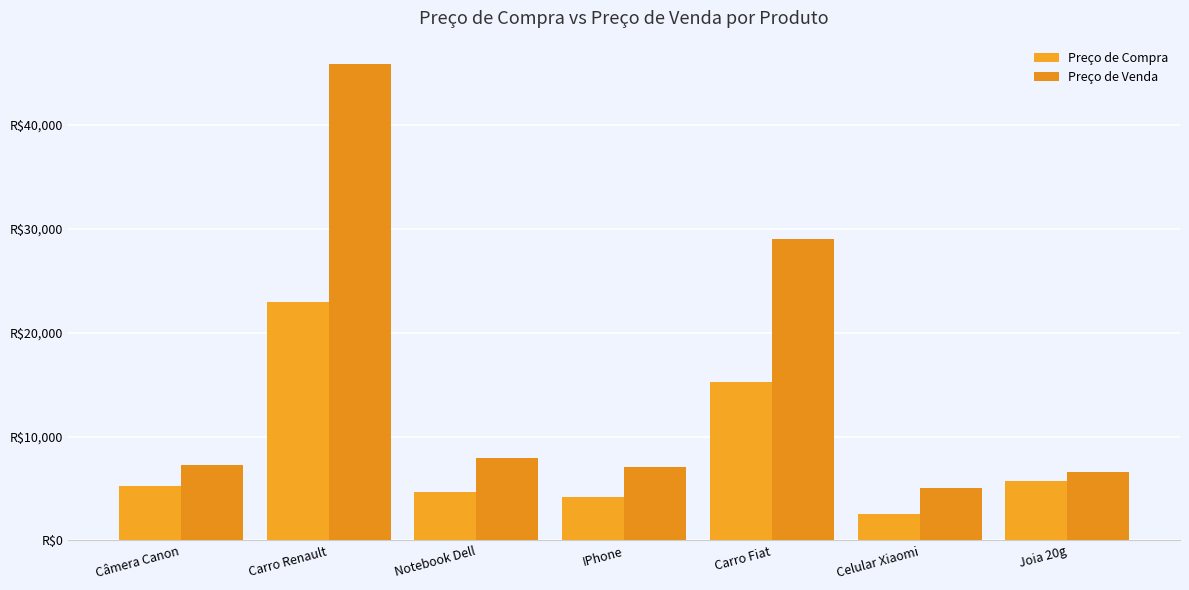

What is the maximum value shown in the chart?

45824.4